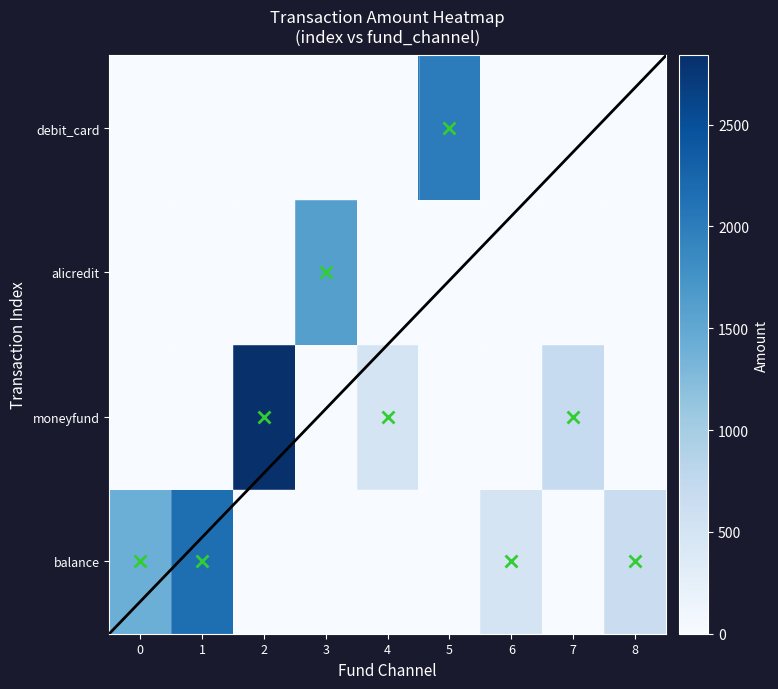

At 1, list the series in order from largest to smallest.

balance, moneyfund, alicredit, debit_card